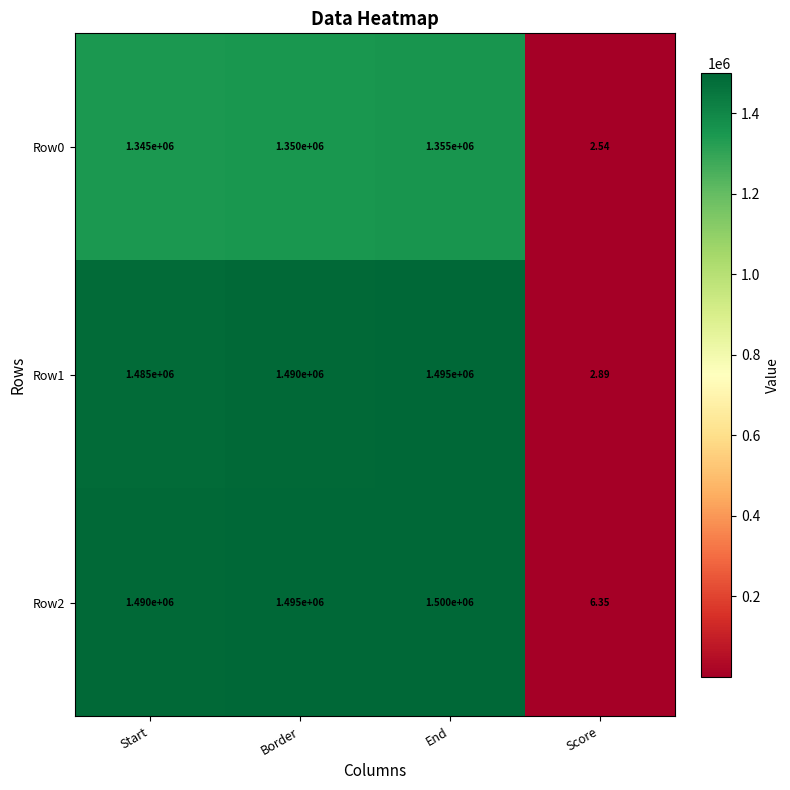

Between Border and Score, which series saw the biggest shift?

Row2